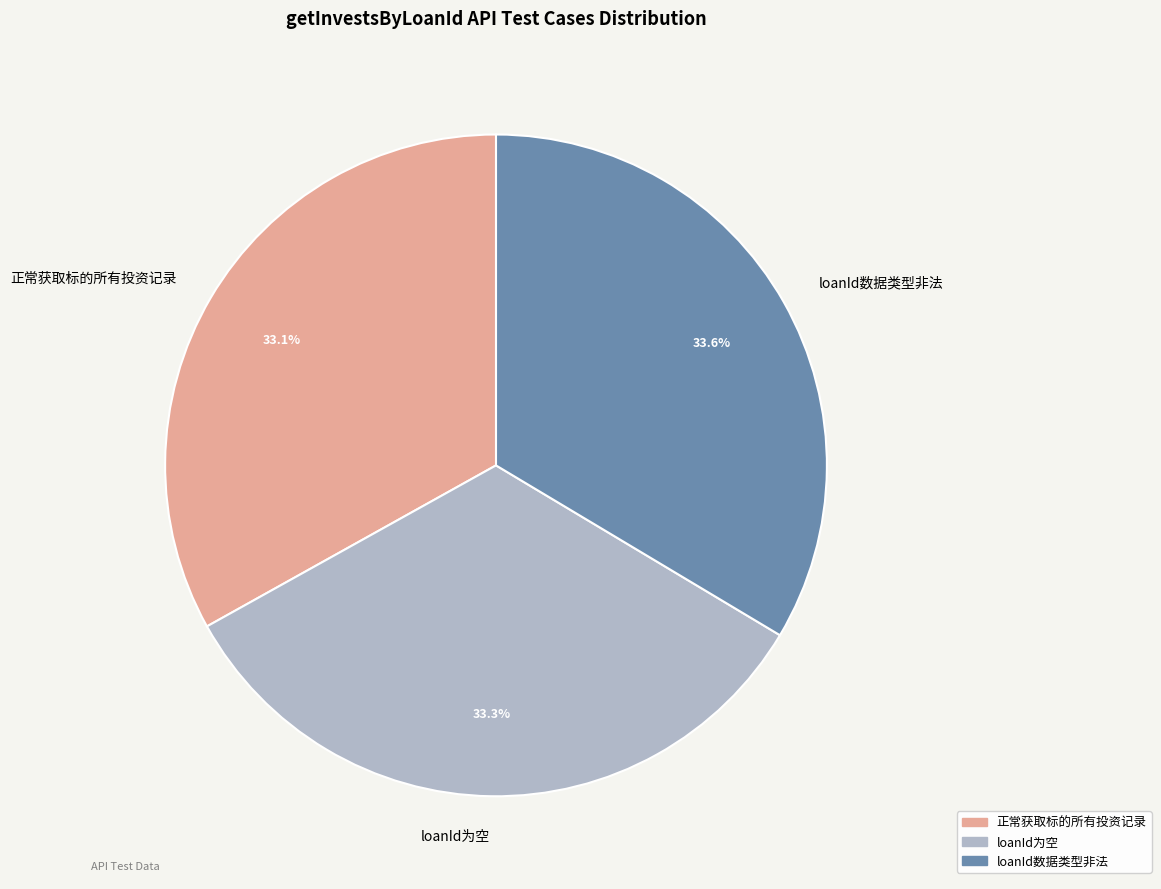

To the nearest percent, what is the average slice percentage?

33%